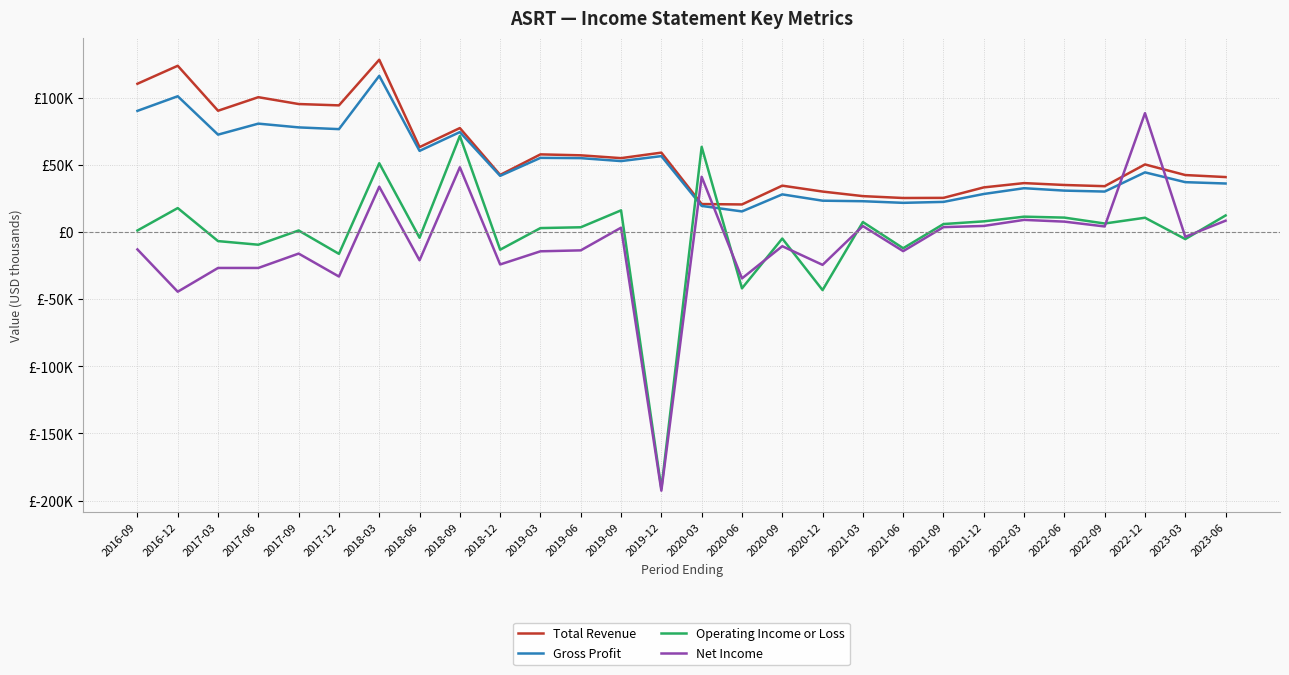

Is this an area chart (filled region under the line)?

No